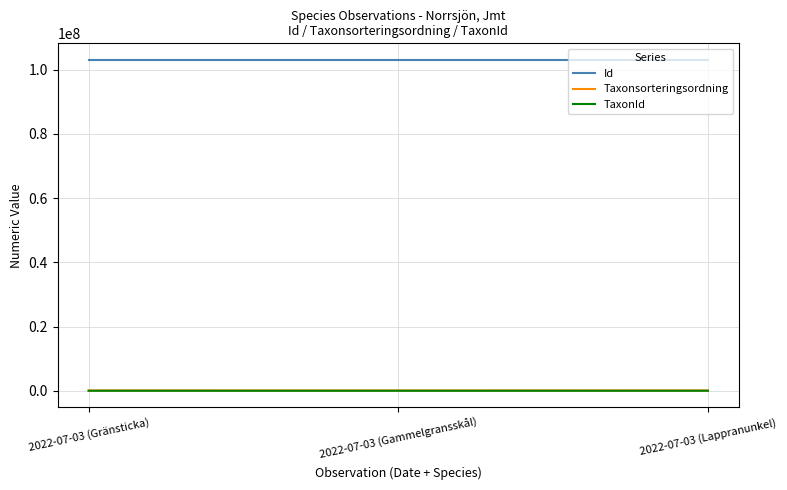

Does the chart have visible grid lines?

Yes